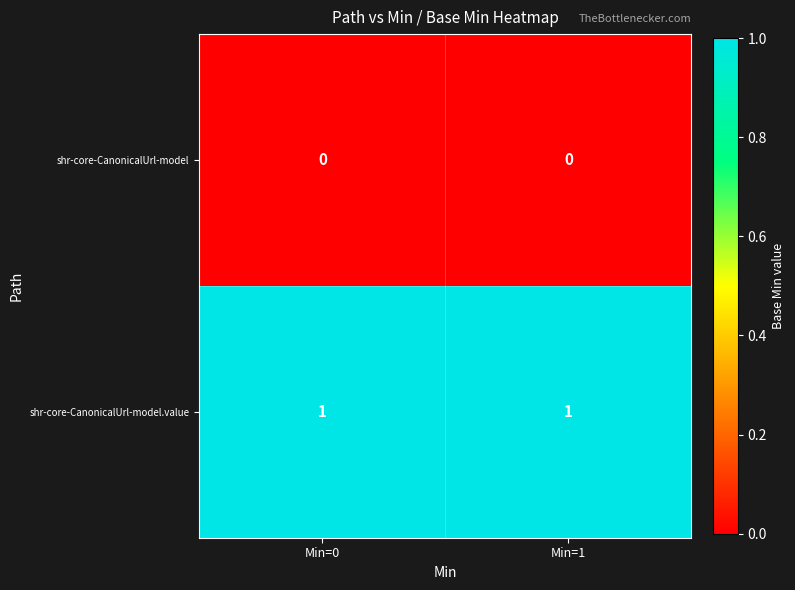

Which series has the largest total across all categories?

shr-core-CanonicalUrl-model.value